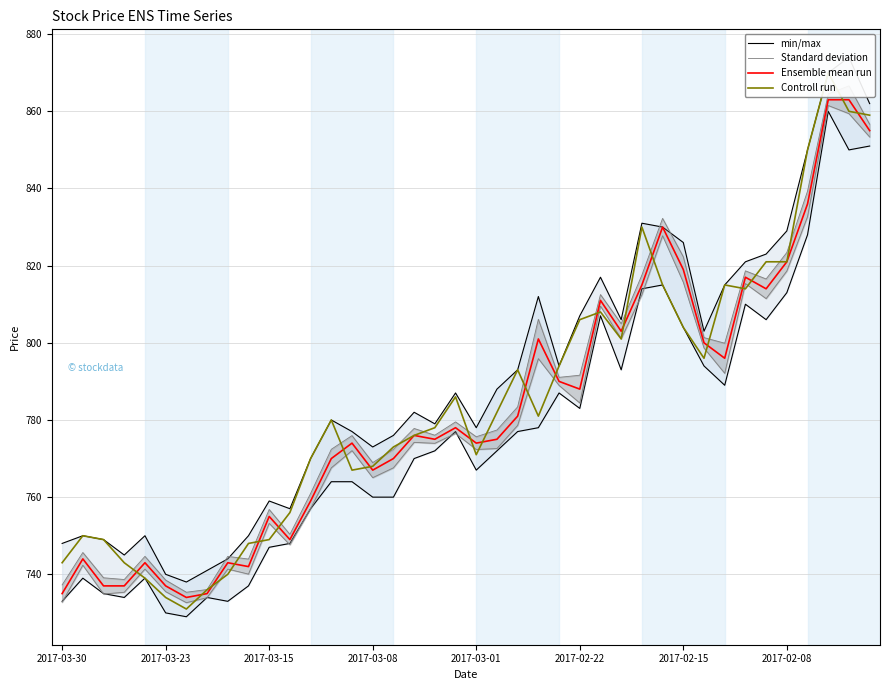

How many data points in Controll run are above 781?

19